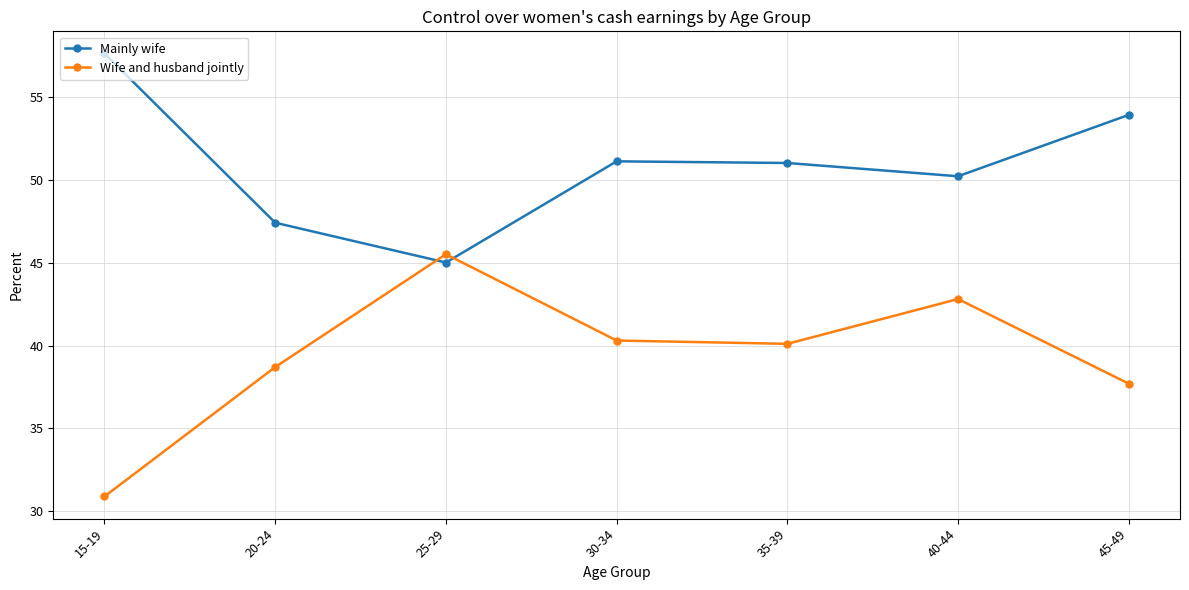

True or false: Wife and husband jointly has a value of 51.5 at 15-19.

False